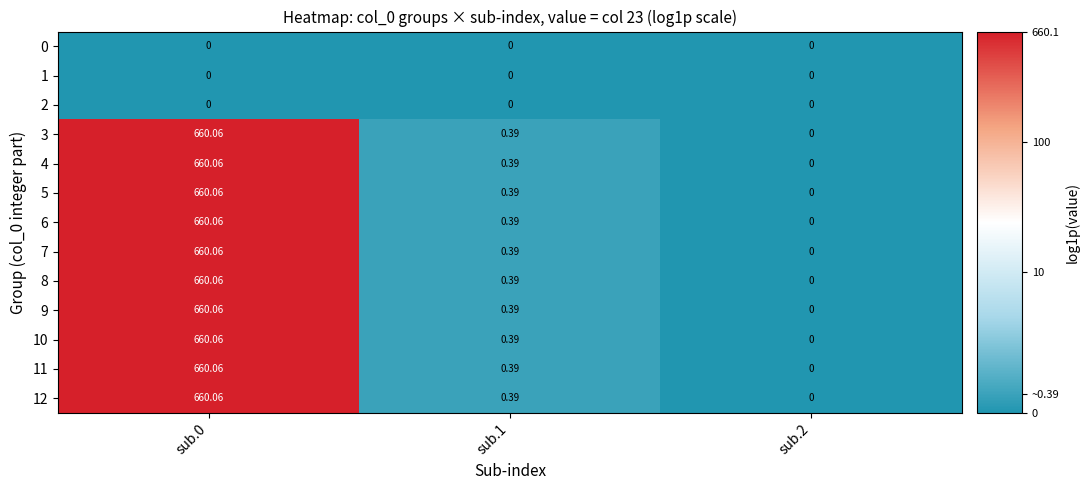

Is the value of 8 at sub.1 greater than the value of 4 at sub.2?

Yes